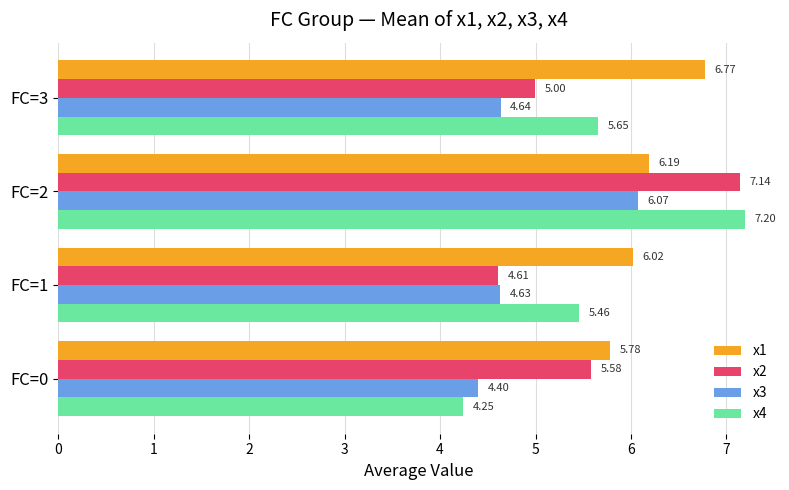

List the labels in order of x3 value, smallest first.

FC=0, FC=1, FC=3, FC=2